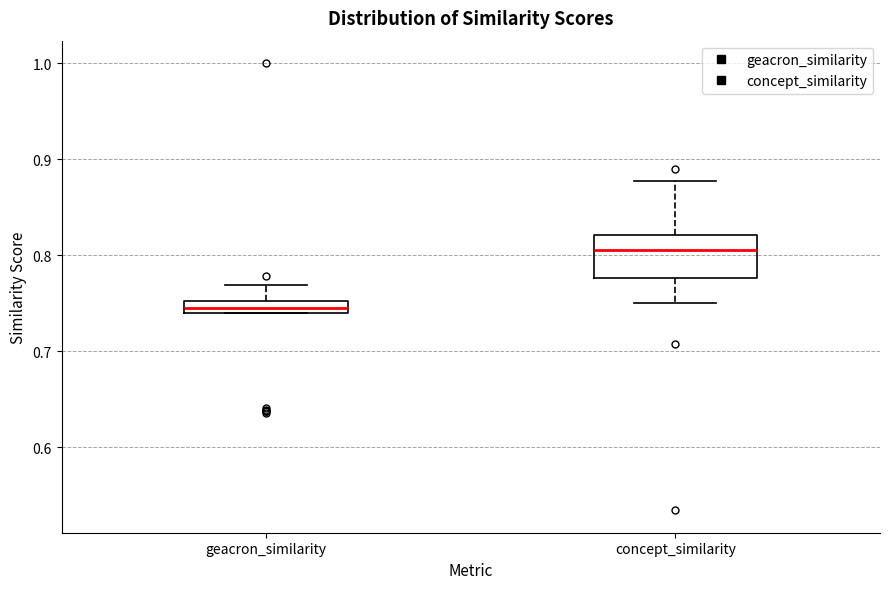

Which box is the tallest, from its lower edge to its upper edge?

concept_similarity